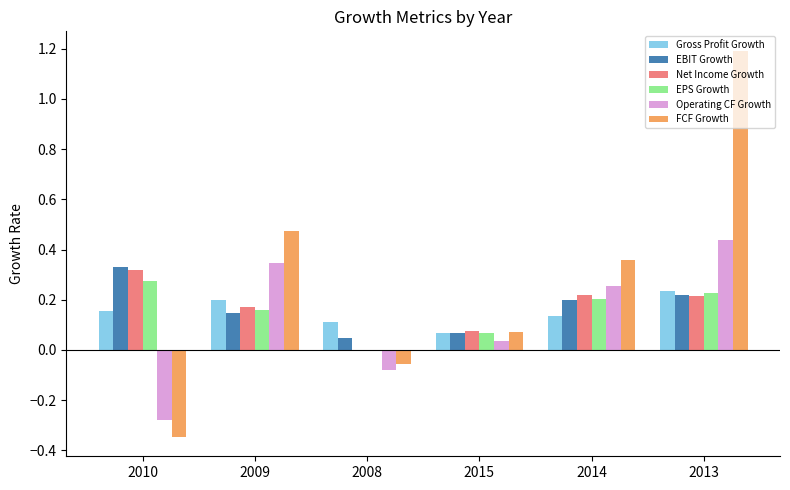

The value of EBIT Growth at 2014 is 0.2. True or false?

True